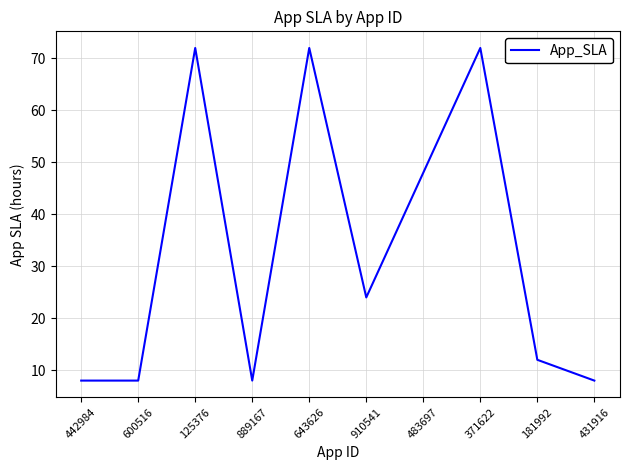

Reading left to right, extract all data points from this chart.

8	8	72	8	72	24	48	72	12	8